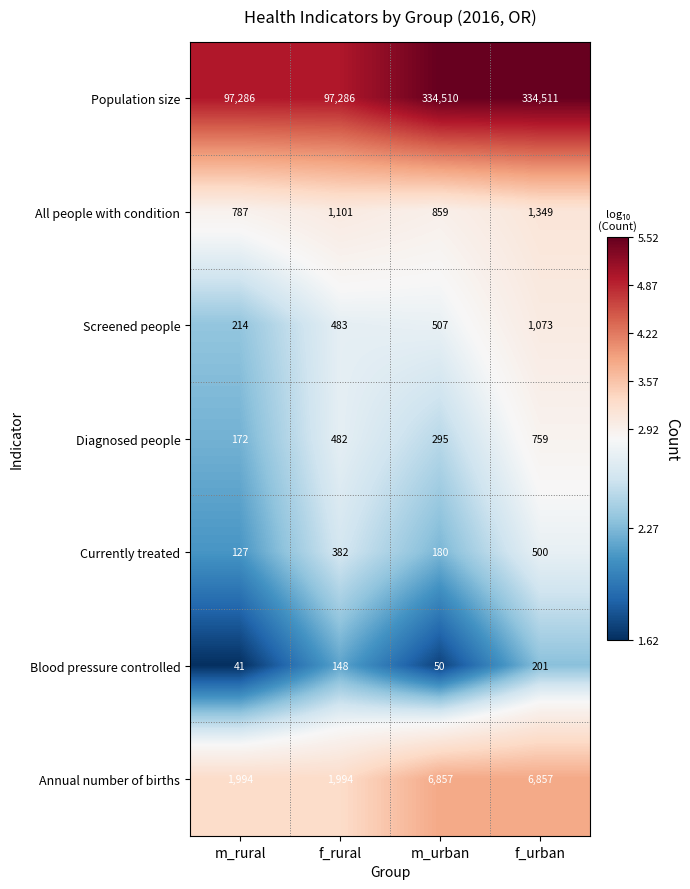

True or false: Diagnosed people has a value of 398 at f_urban.

False